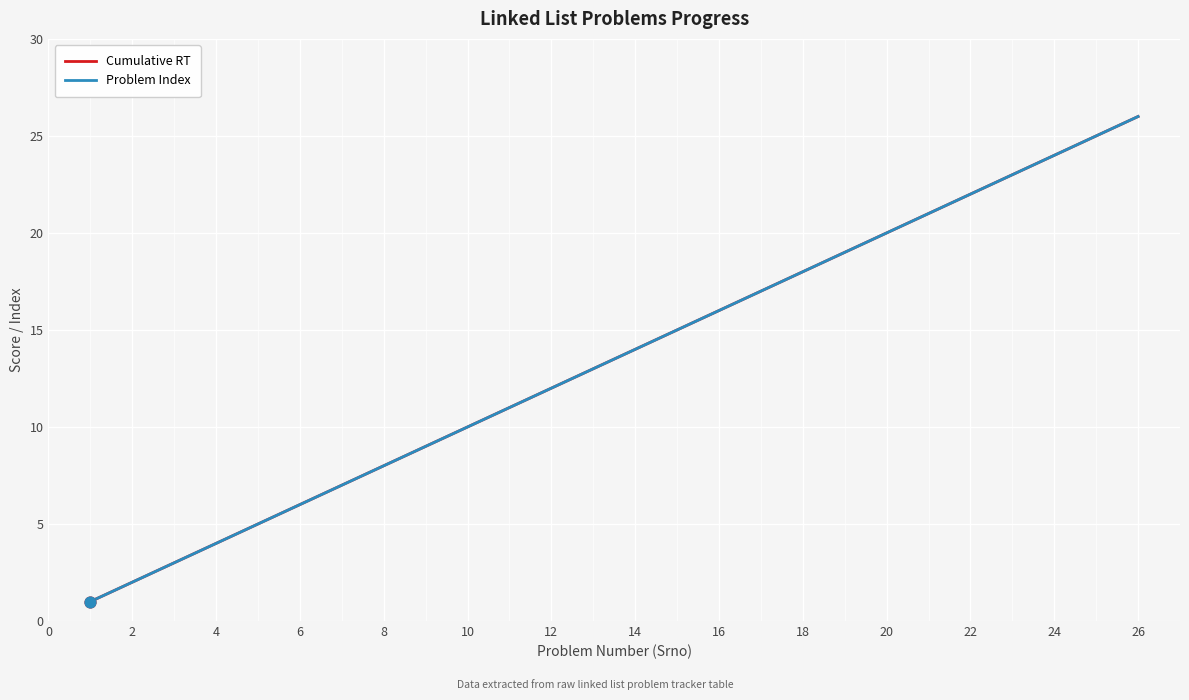

At which category is the sum across all series the highest?

26